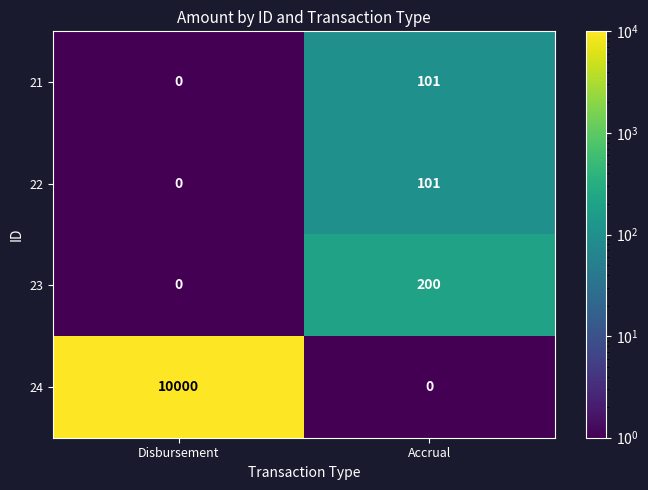

Which label corresponds to the largest value in the chart?

Disbursement